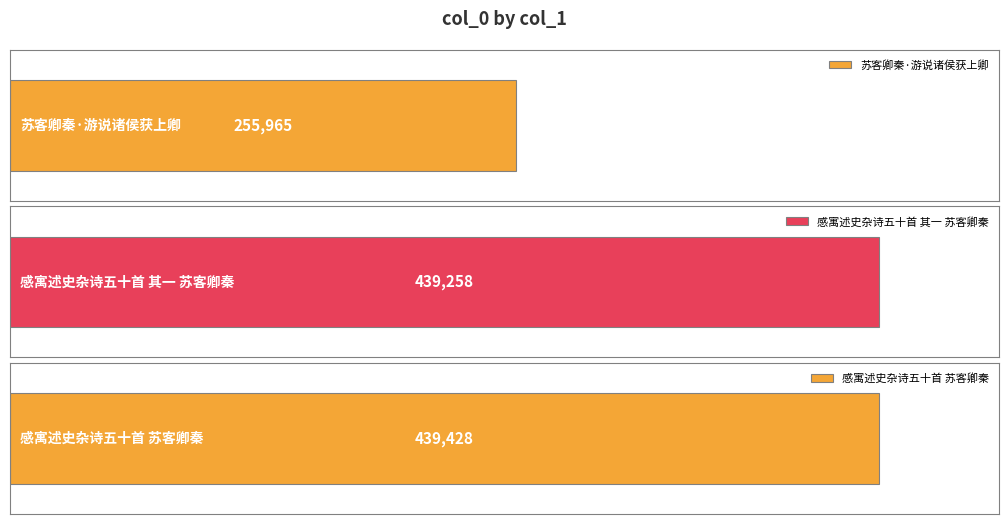

List the labels in order of value, smallest first.

苏客卿秦·游说诸侯获上卿, 感寓述史杂诗五十首 其一 苏客卿秦, 感寓述史杂诗五十首 苏客卿秦